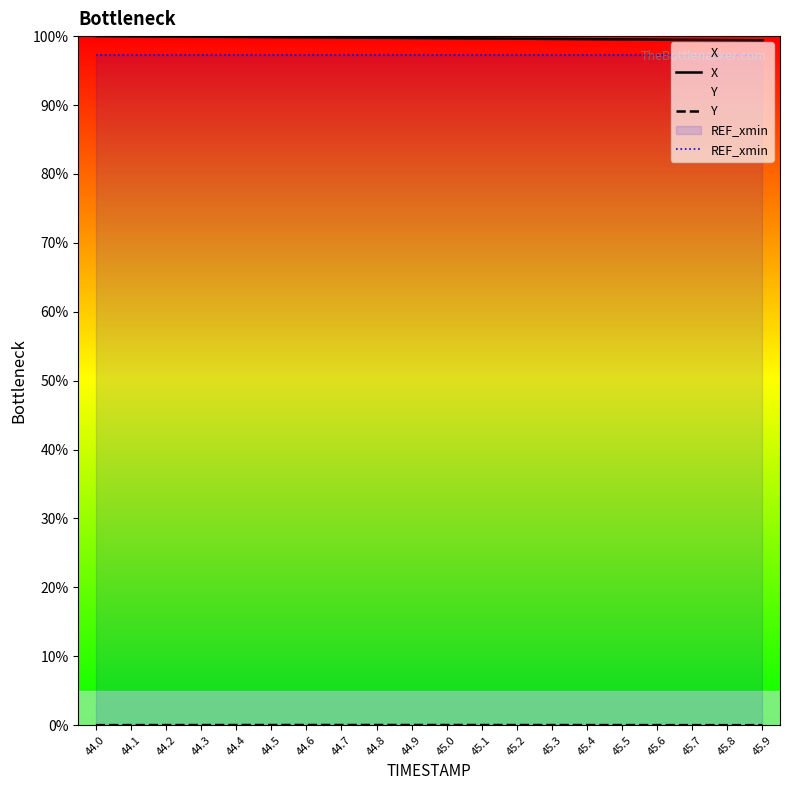

Between 45.8 and 45.9, which series saw the biggest shift?

X